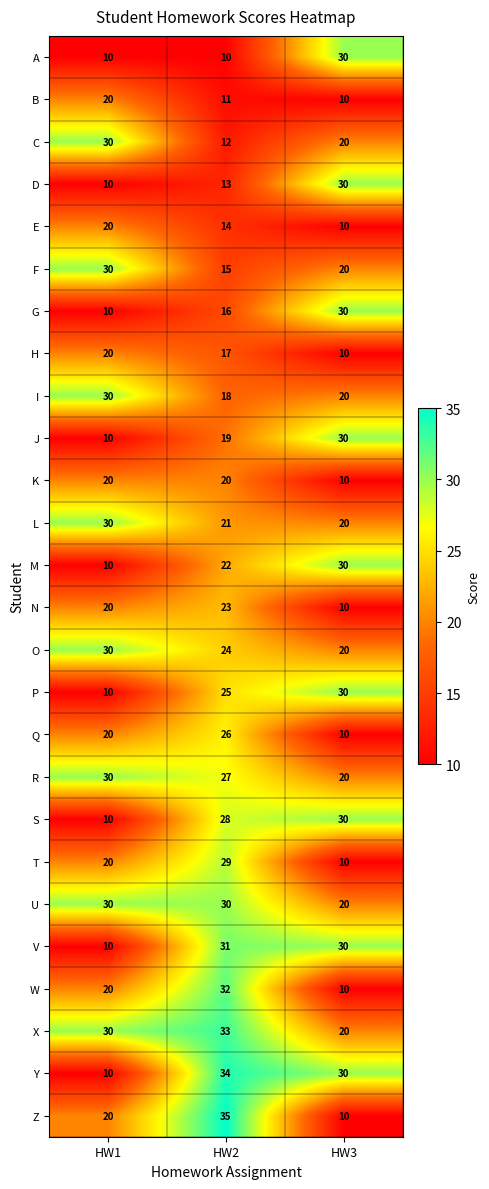

What is the maximum value for W?

32